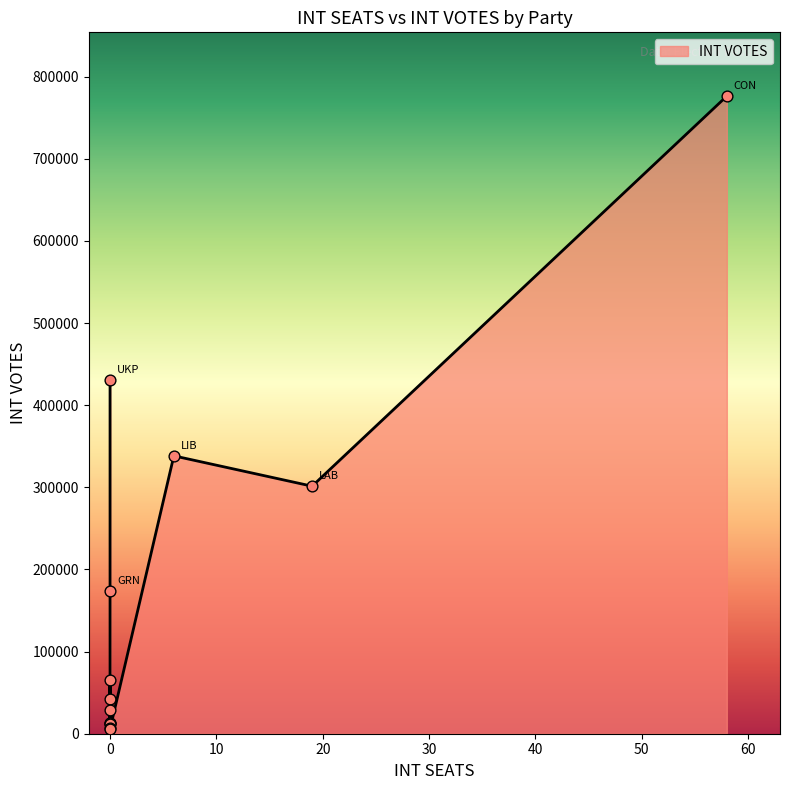

What is the change in value from LAB to SC?

-258537